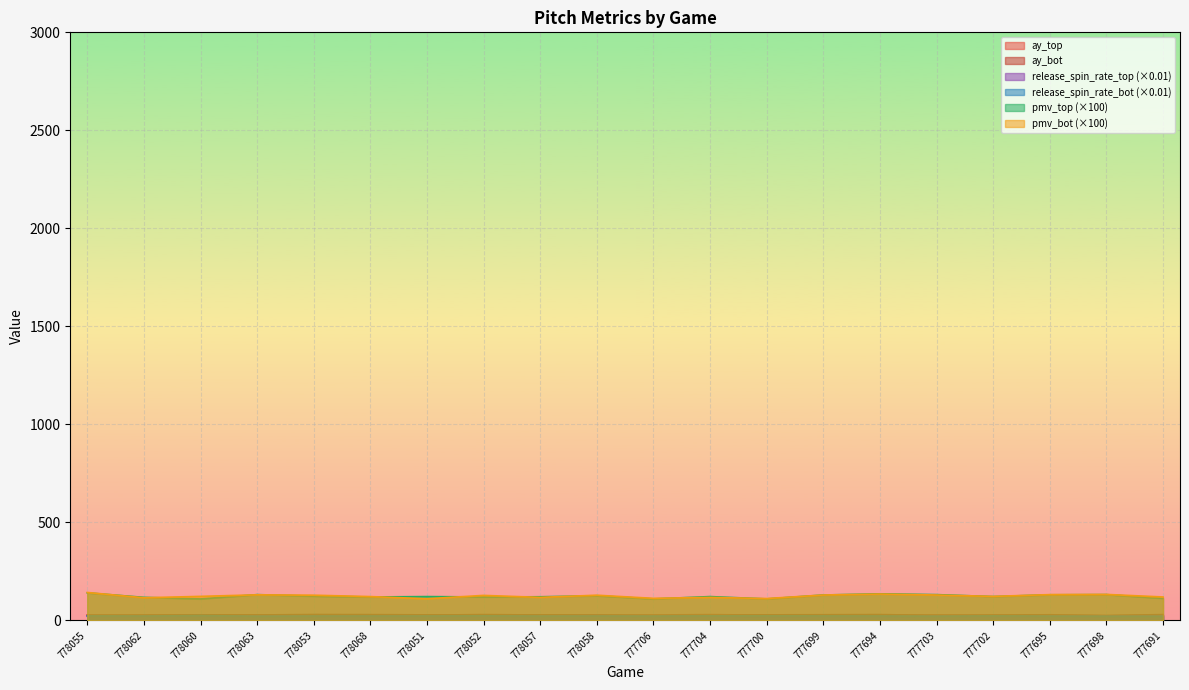

True or false: ay_top and pmv_top (×100) cross at least once.

False